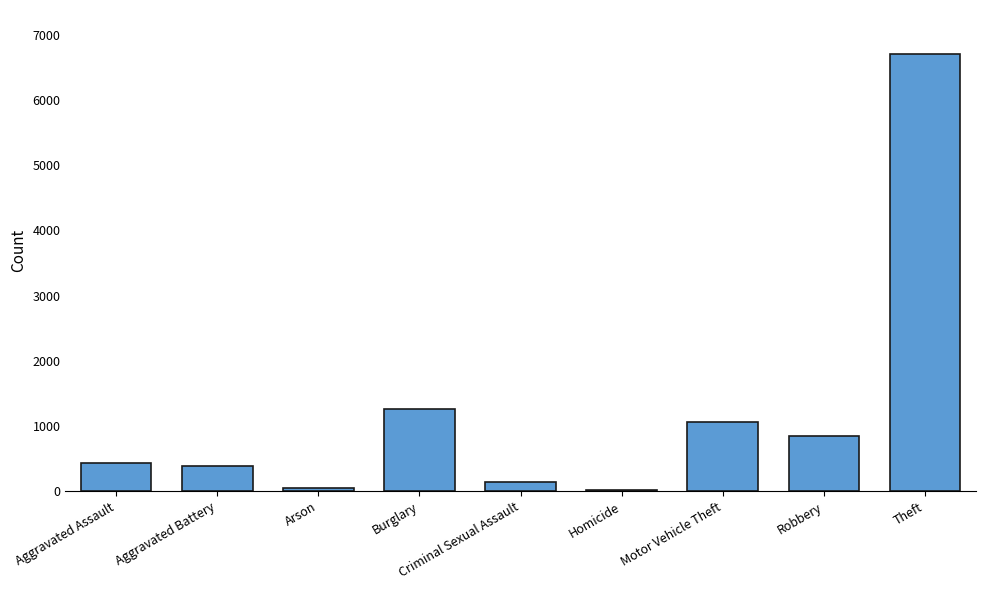

What is the greatest value displayed?

6706